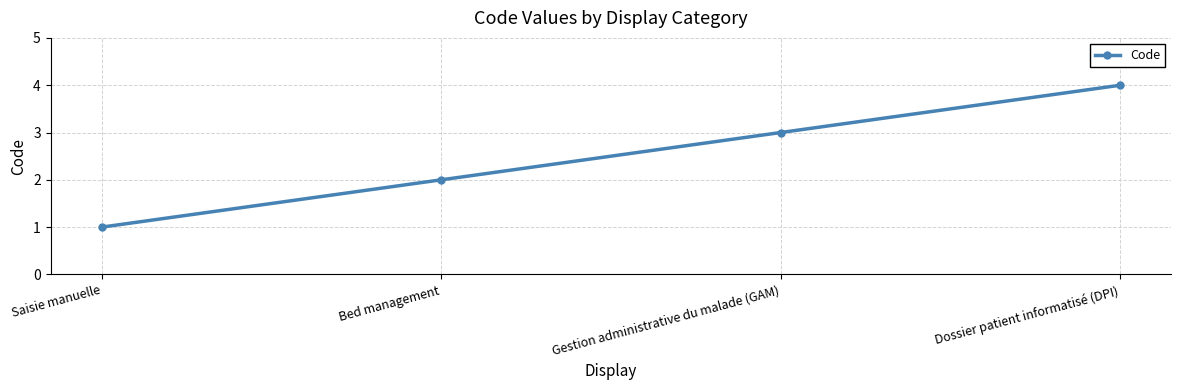

Is this an area chart (filled region under the line)?

No